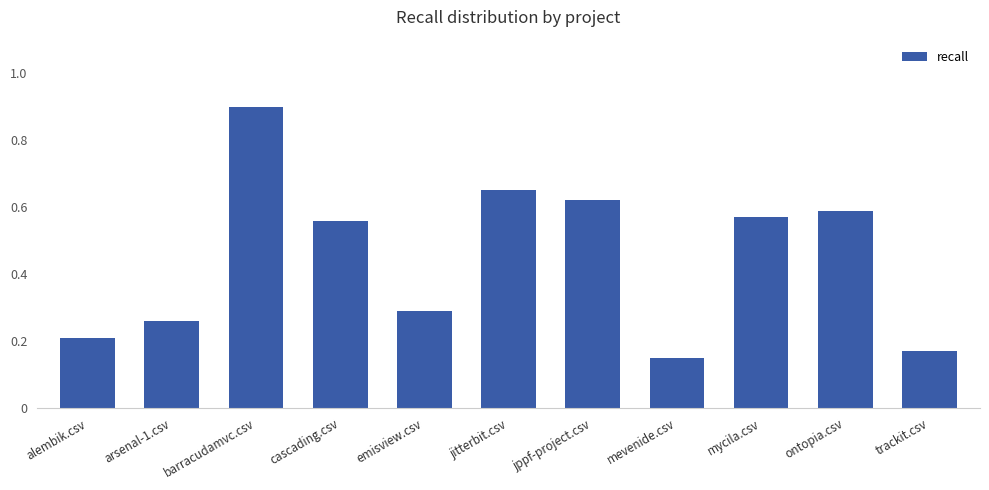

The chart shows a value of 0.2 at alembik.csv. True or false?

True